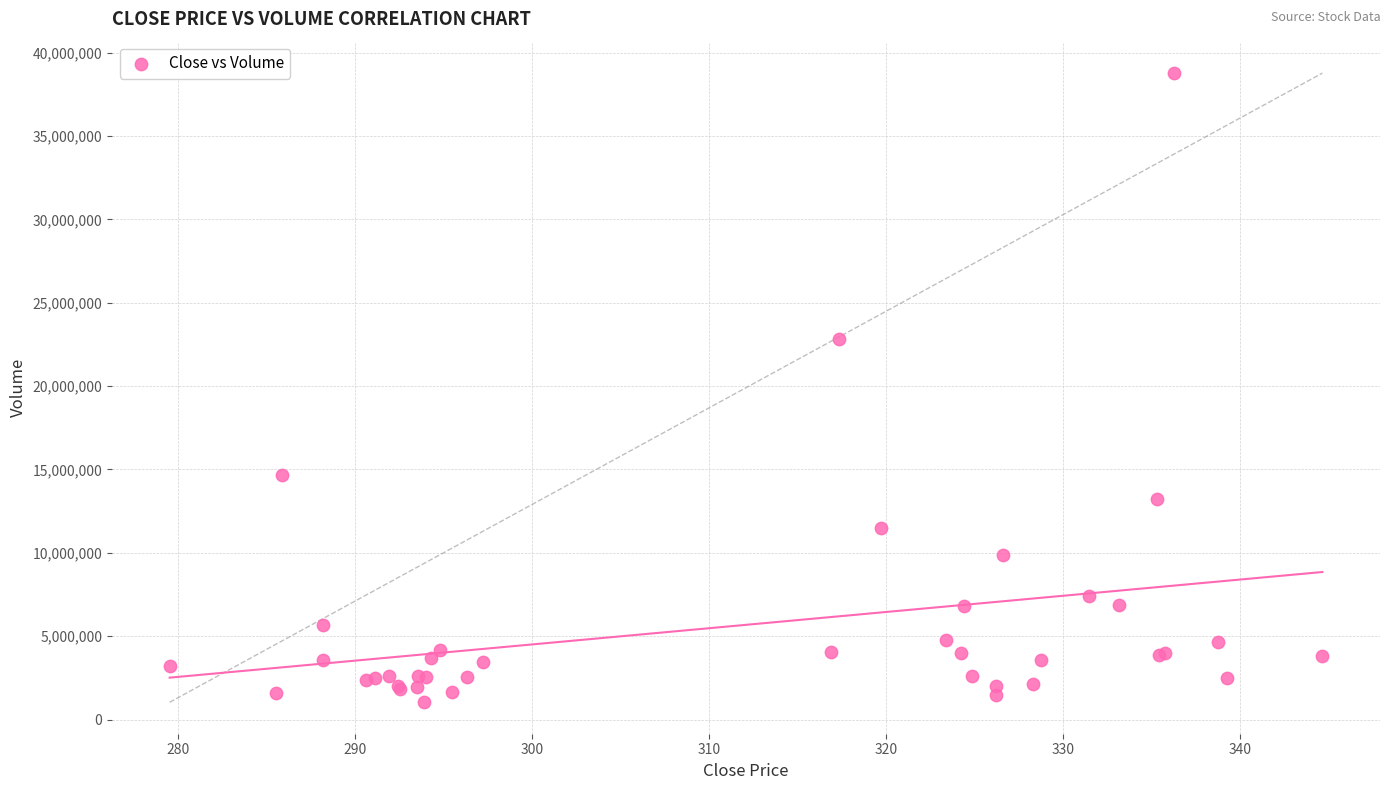

What Y value in the scatter plot is closest to 19905640?

22812737